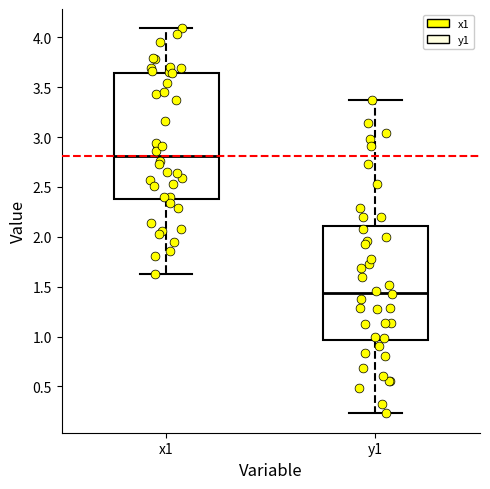

Reading left to right, read every box against the y-axis: the position of its median line, the range the box covers, and the ends of its whiskers. The values are not printed on the chart, so give them approximately, as read against the axis.

x1: median 2.80, box 2.40 to 3.65, whiskers 1.65 to 4.10
y1: median 1.45, box 0.95 to 2.10, whiskers 0.25 to 3.35